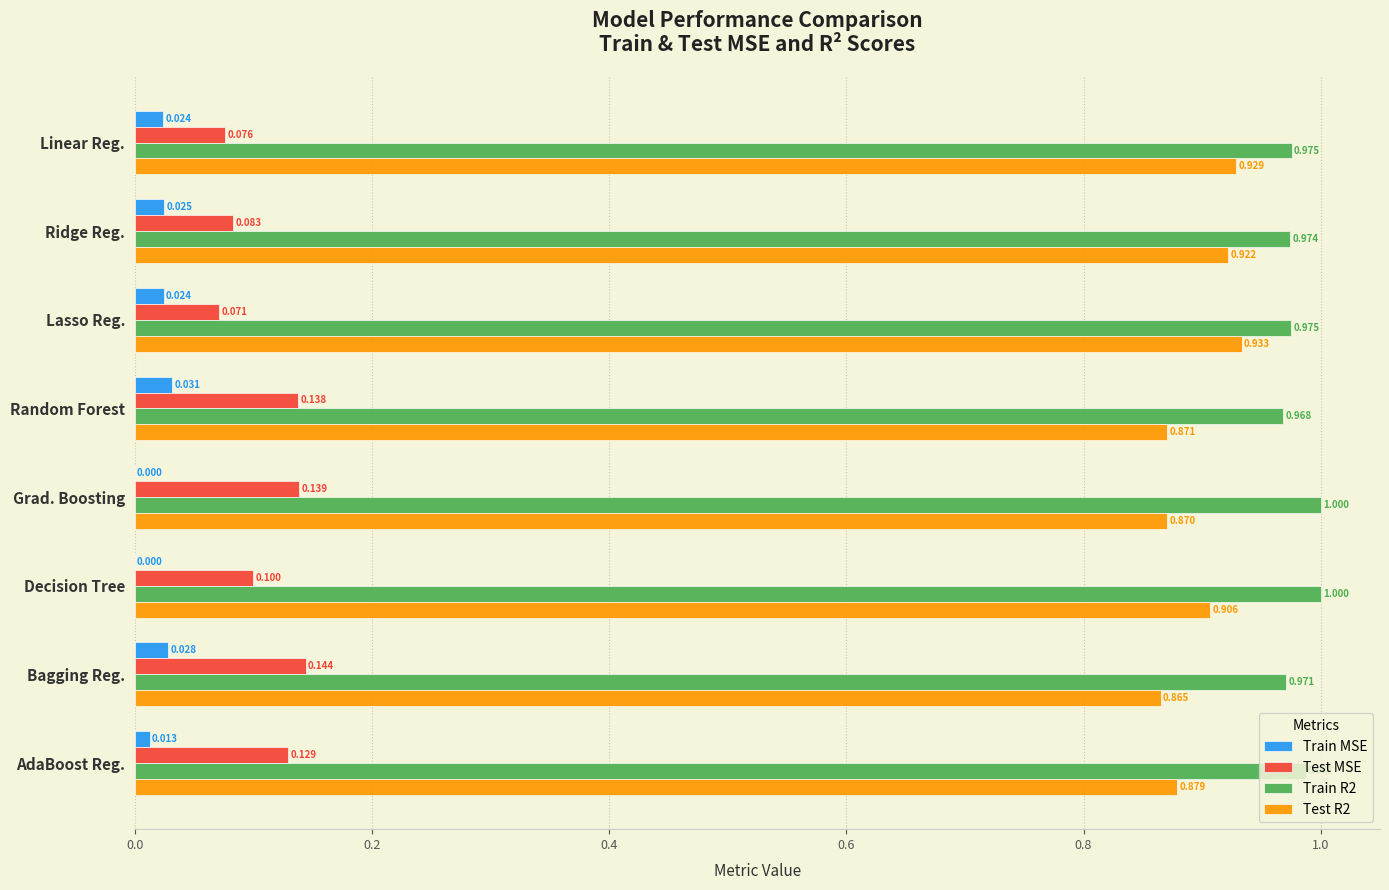

What are all the series names shown in the legend?

Train MSE, Test MSE, Train R2, Test R2